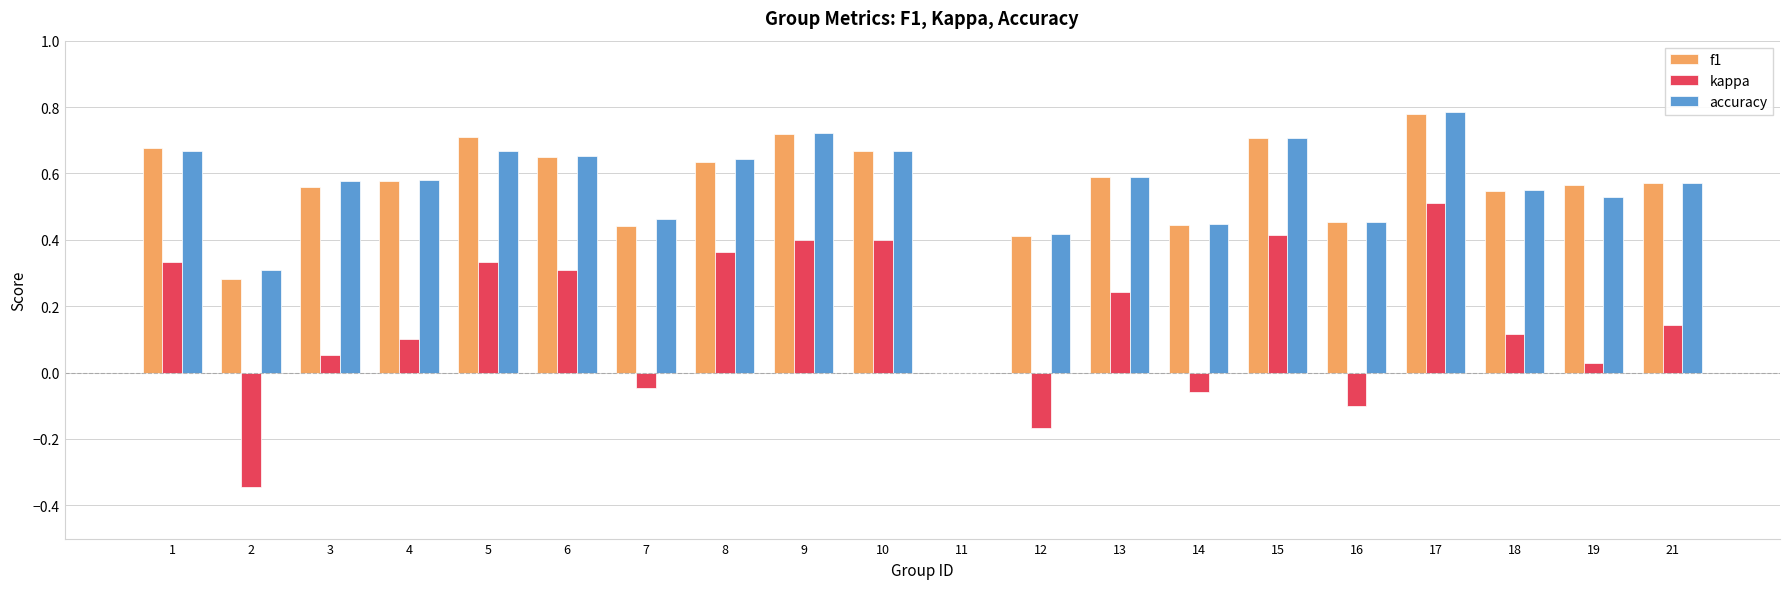

Is the value of accuracy at 6 greater than the value of f1 at 14?

Yes